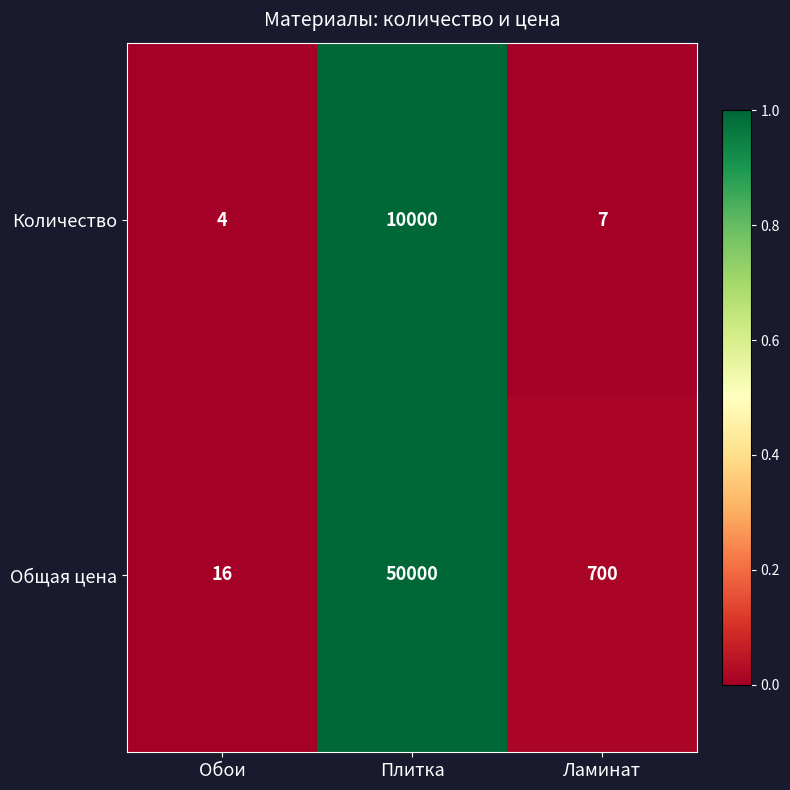

Reading right to left, extract all data points from this chart.

Количество: Ламинат=7	Плитка=10000	Обои=4
Общая цена: Ламинат=700	Плитка=50000	Обои=16